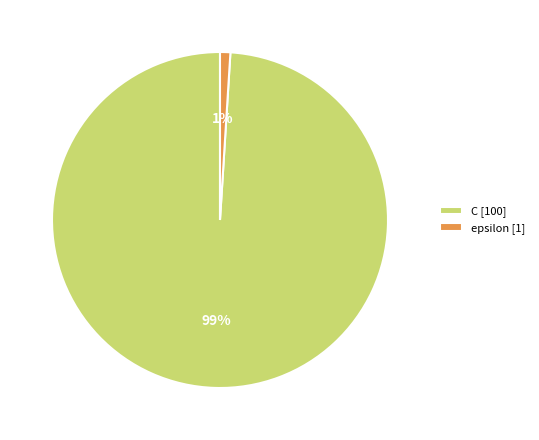

Combined, do C [100] and epsilon [1] account for over 50%?

Yes